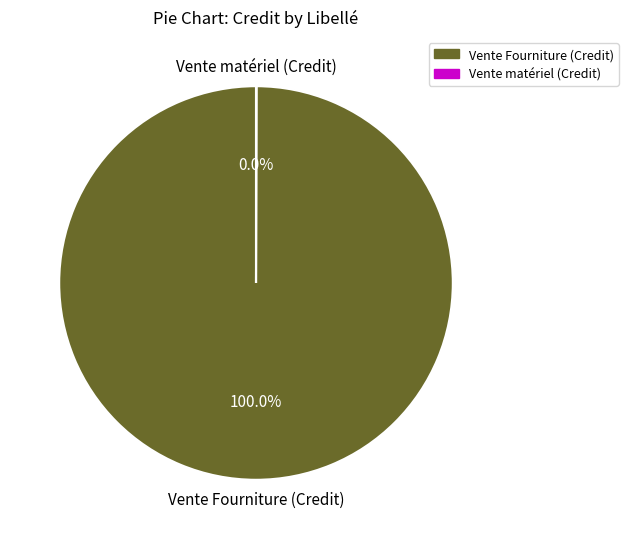

To the nearest percent, what percentage of the pie is Vente Fourniture (Credit)?

100%